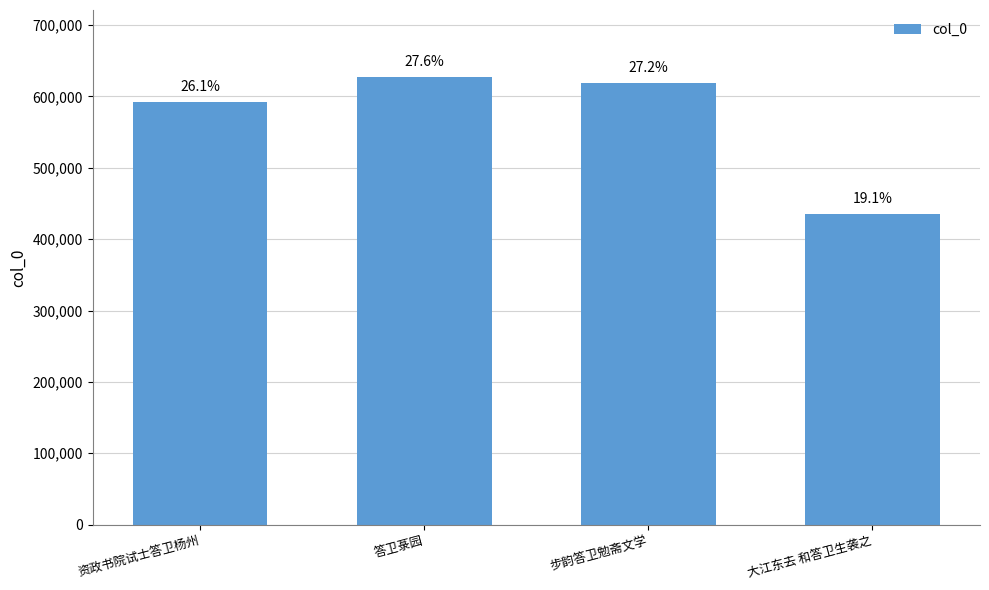

Reading right to left, extract all data points from this chart.

434495	619095	626924	592516